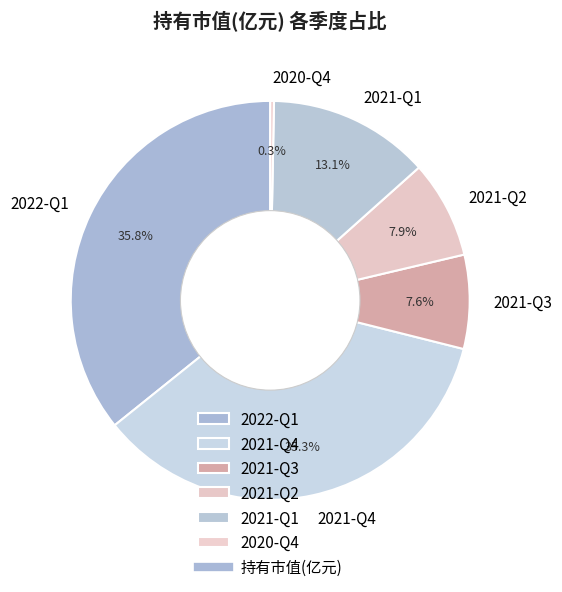

Does any single category account for the majority?

No